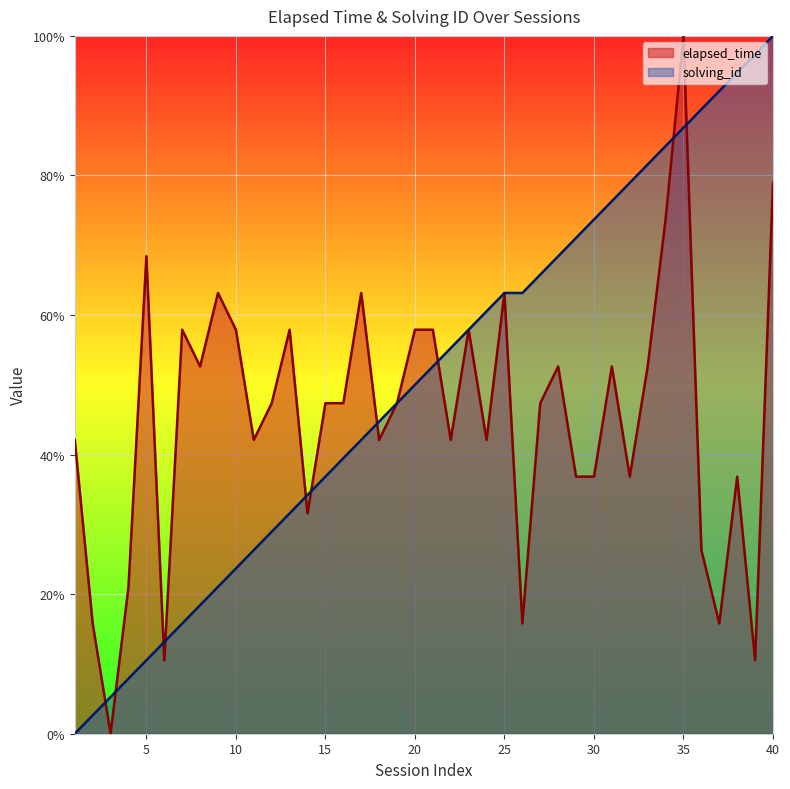

Reading left to right, what are all the values shown in this chart?

elapsed_time: 42.1	15.8	0.0	21.1	68.4	10.5	57.9	52.6	63.2	57.9	42.1	47.4	57.9	31.6	47.4	47.4	63.2	42.1	47.4	57.9	57.9	42.1	57.9	42.1	63.2	15.8	47.4	52.6	36.8	36.8	52.6	36.8	52.6	73.7	100.0	26.3	15.8	36.8	10.5	78.9
solving_id: 0.0	2.6	5.3	7.9	10.5	13.2	15.8	18.4	21.1	23.7	26.3	28.9	31.6	34.2	36.8	39.5	42.1	44.7	47.4	50.0	52.6	55.3	57.9	60.5	63.2	63.2	65.8	68.4	71.1	73.7	76.3	78.9	81.6	84.2	86.8	89.5	92.1	94.7	97.4	100.0